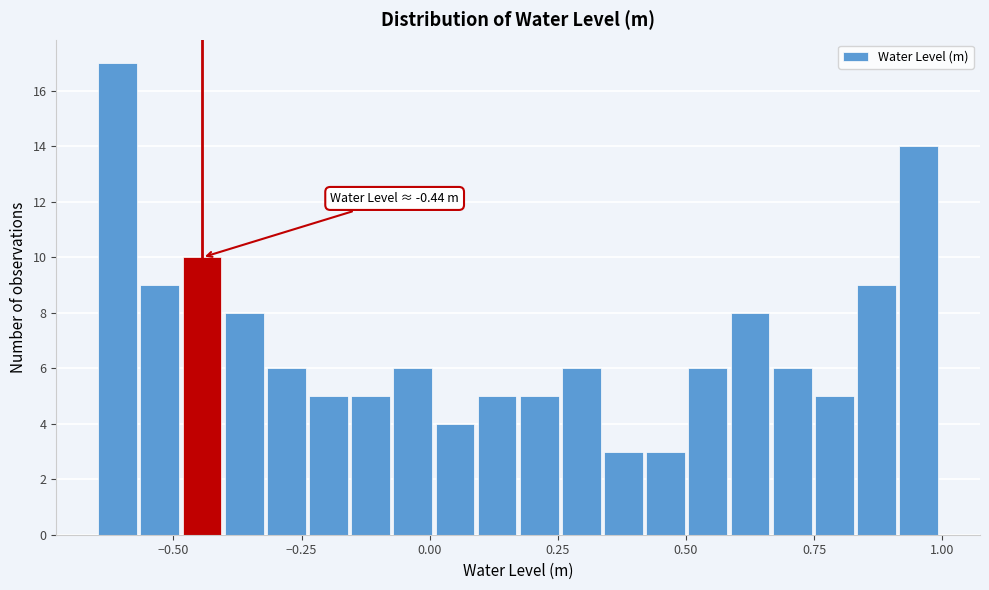

Around what value on the x-axis is the tallest bar? Give the approximate position of its centre, as read against the axis.

-0.60